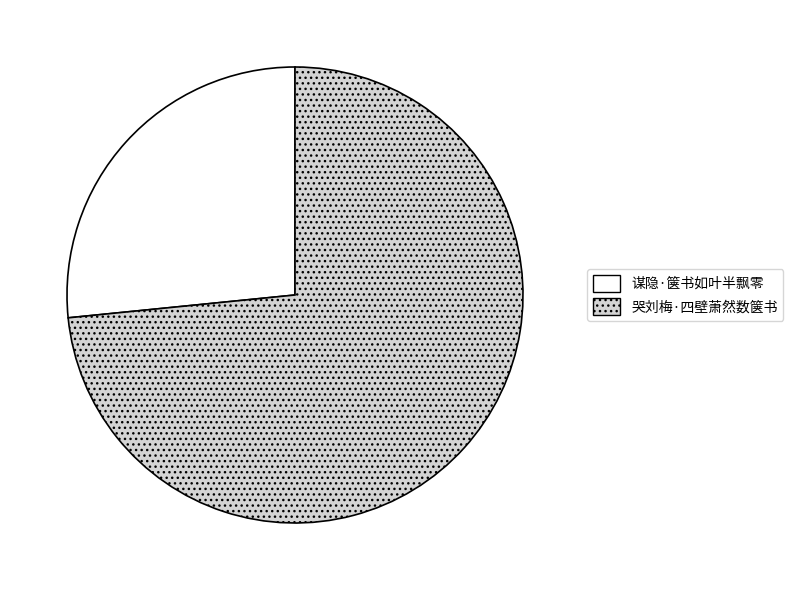

Approximately how many times larger is the value at 谋隐·箧书如叶半飘零 compared to 哭刘梅·四壁萧然数箧书?

0.4